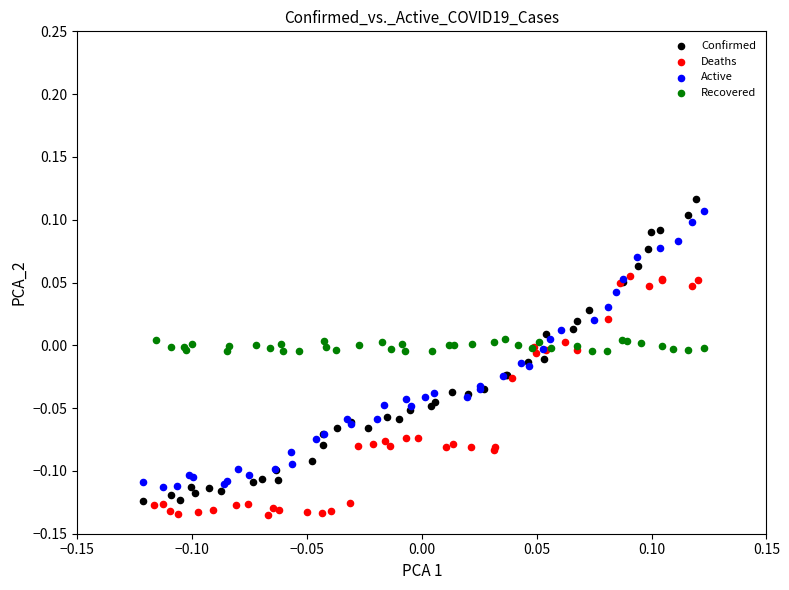

Which series has the largest Y range (max minus min)?

Confirmed